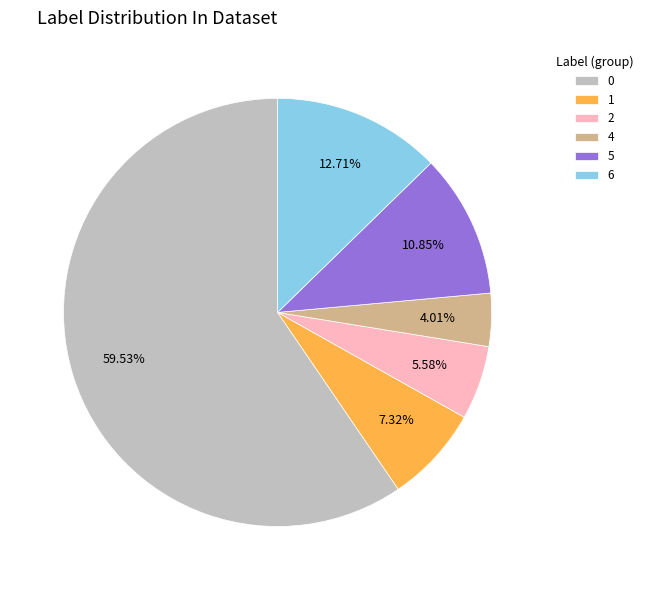

Is the sum of 6 and 4 greater than half?

No